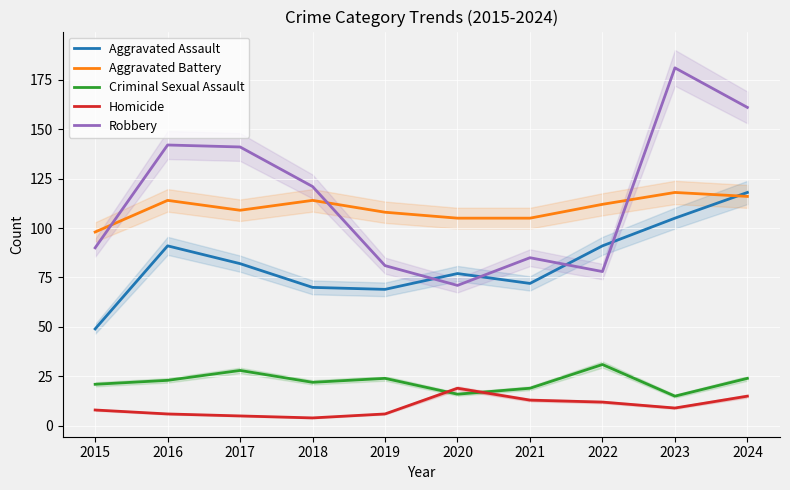

Between 2018 and 2020, which series saw the biggest shift?

Robbery